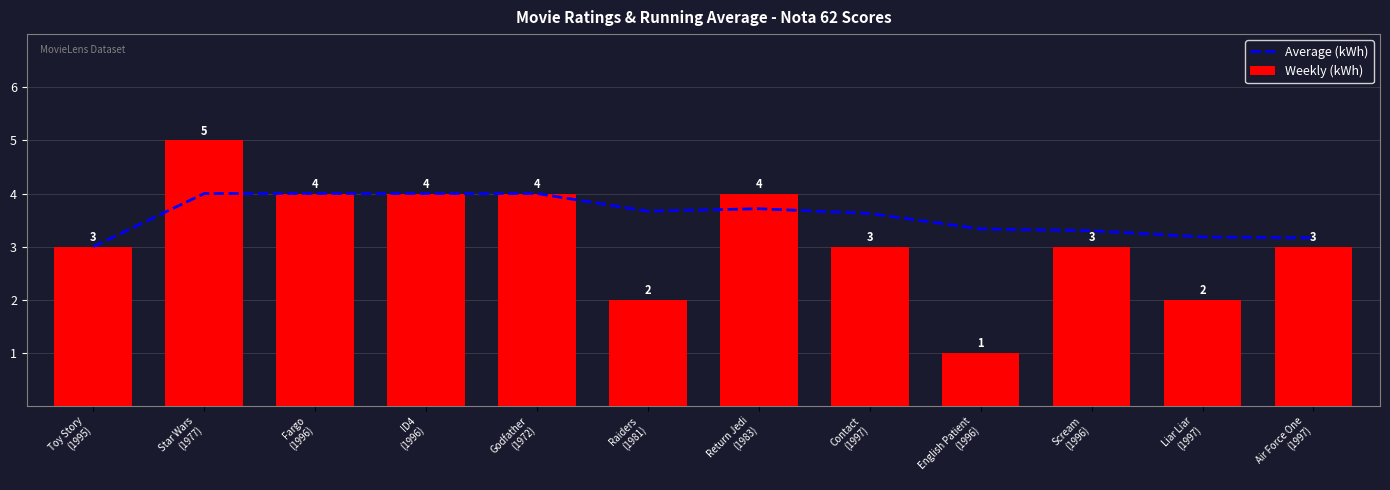

Reading right to left, extract all data points from this chart.

Average (kWh): 3.2	3.2	3.3	3.3	3.6	3.7	3.7	4.0	4.0	4.0	4.0	3.0
Weekly (kWh): 3.0	2.0	3.0	1.0	3.0	4.0	2.0	4.0	4.0	4.0	5.0	3.0